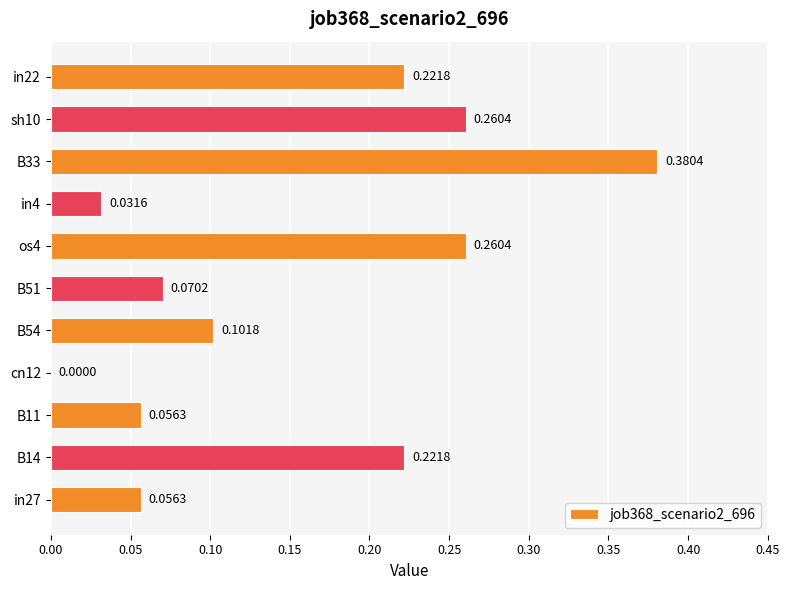

What is the change in value from B11 to os4?

+0.2